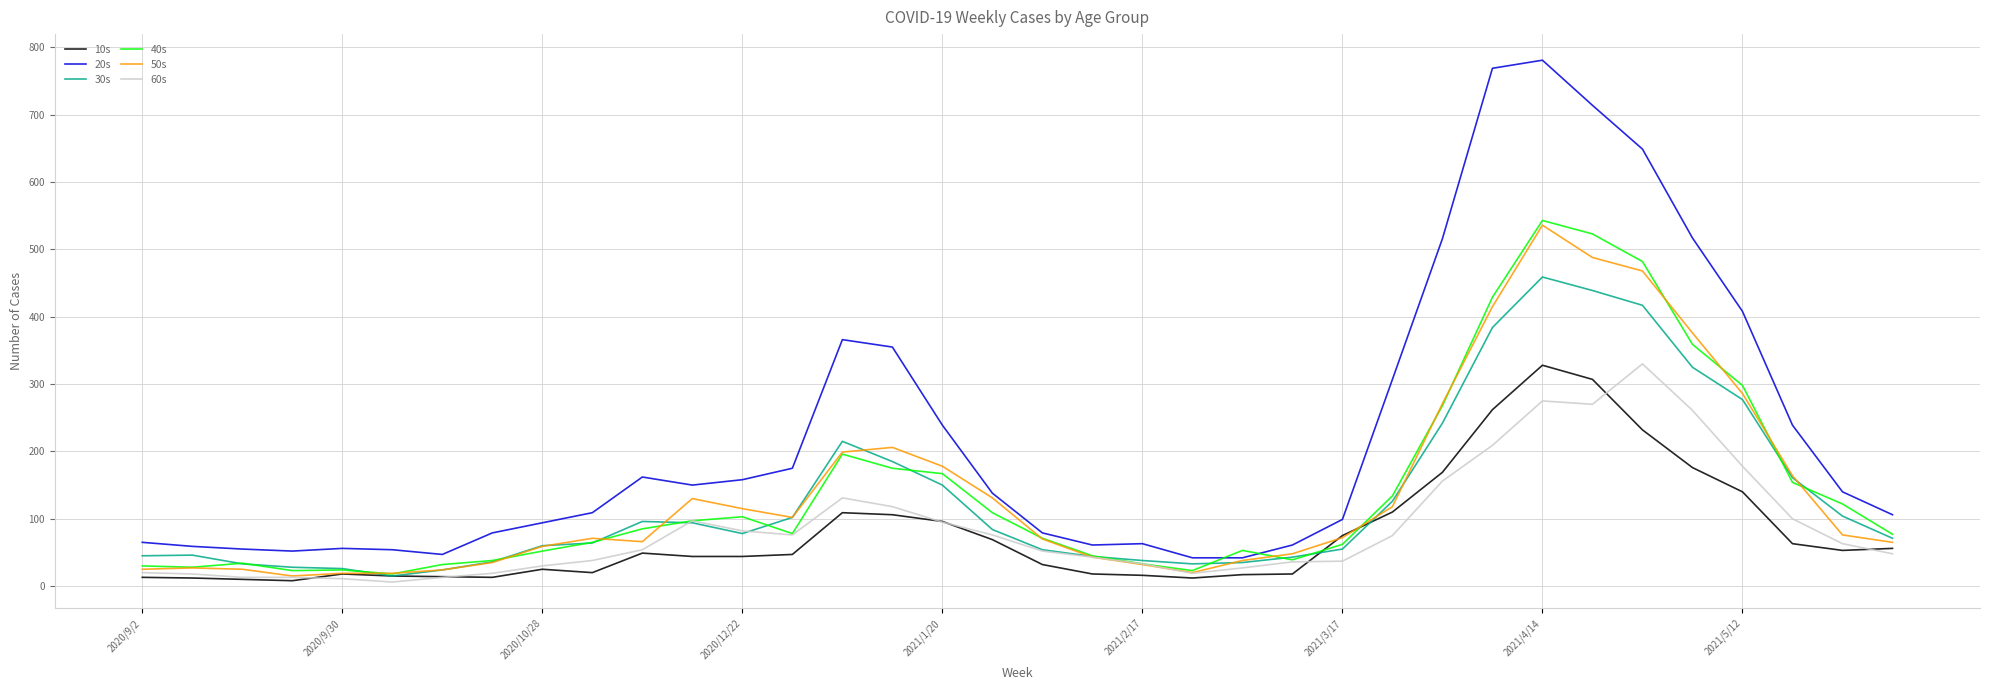

What is the difference between the maximum and minimum values in the 30s series?

444